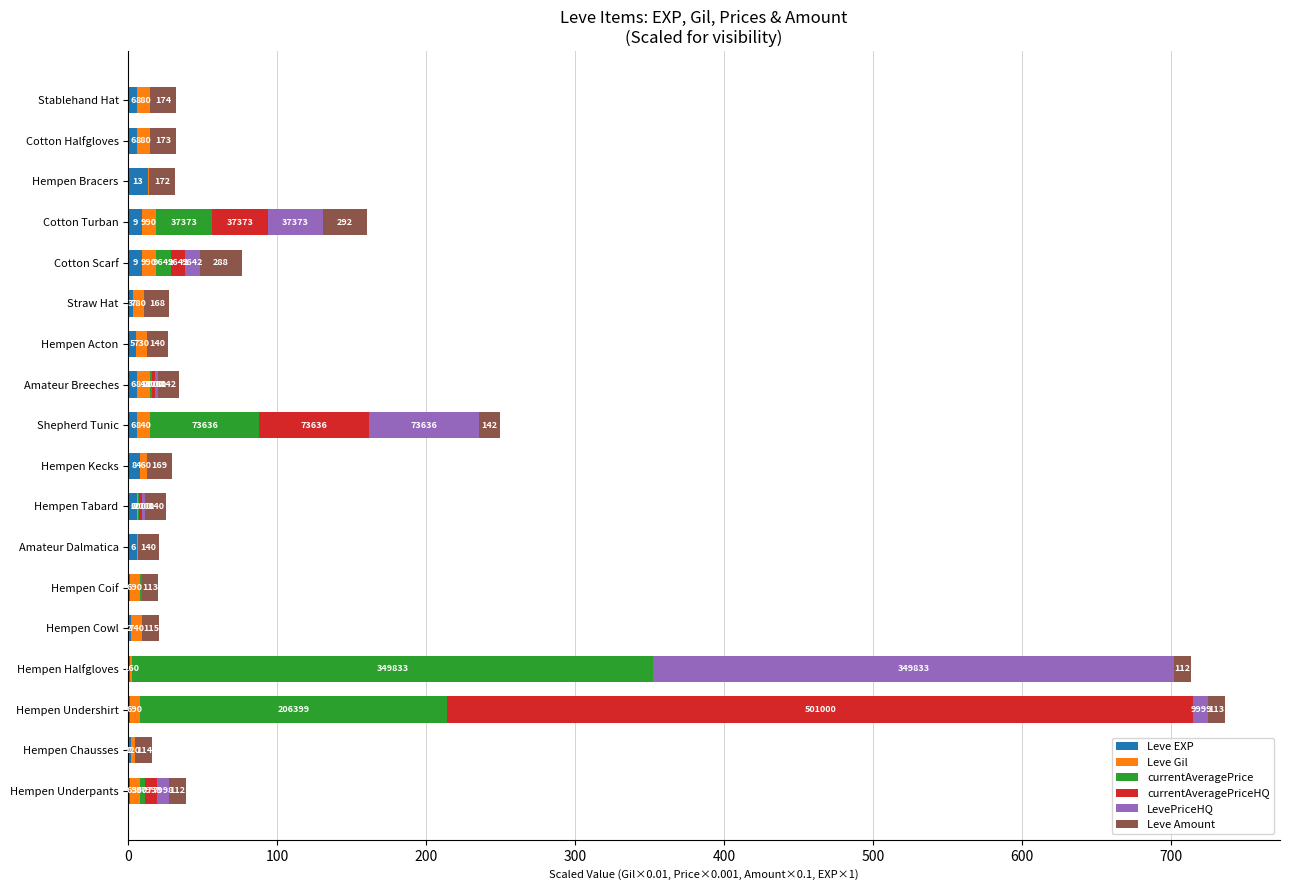

What are all the series names shown in the legend?

Leve EXP, Leve Gil, currentAveragePrice, currentAveragePriceHQ, LevePriceHQ, Leve Amount